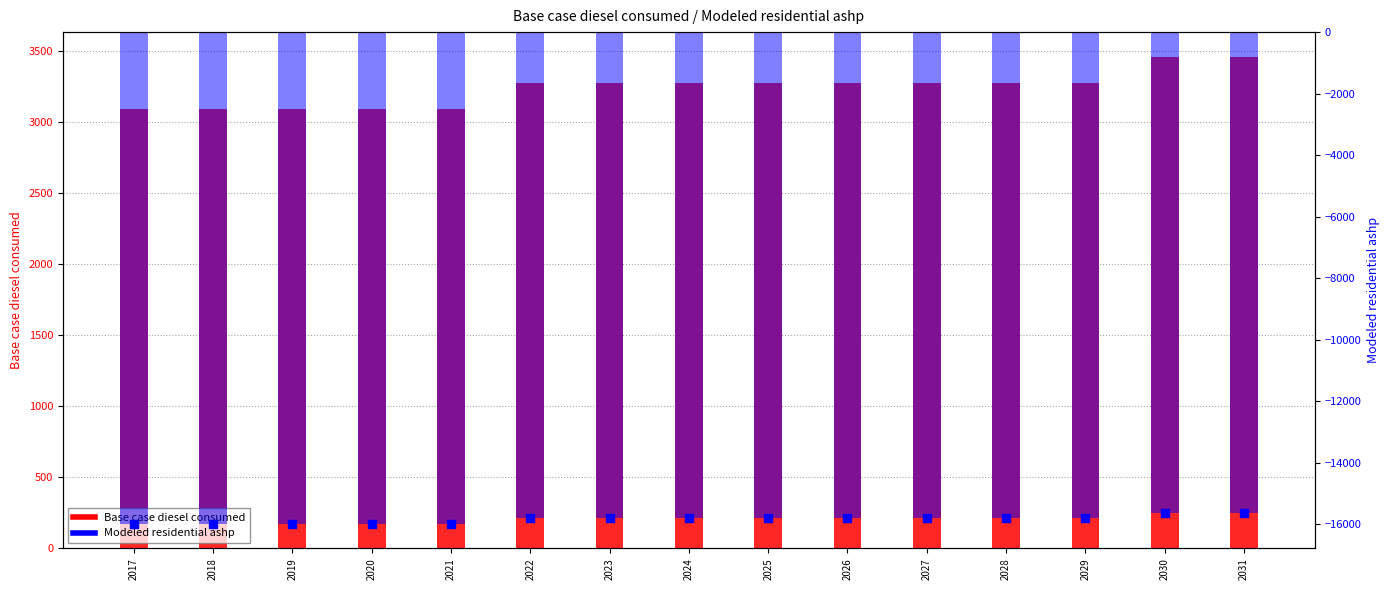

At which category is the sum across all series the highest?

2030